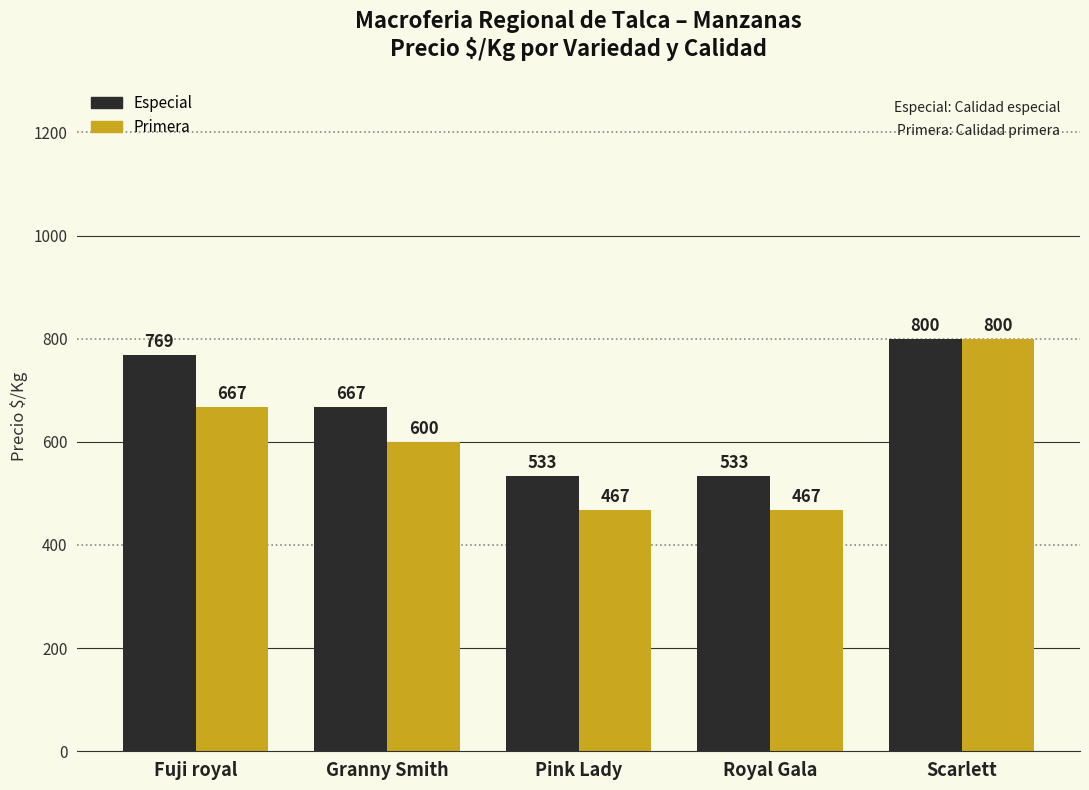

Reading left to right, extract all data points from this chart.

Especial: Fuji royal=769	Granny Smith=667	Pink Lady=533	Royal Gala=533	Scarlett=800
Primera: Fuji royal=667	Granny Smith=600	Pink Lady=467	Royal Gala=467	Scarlett=800